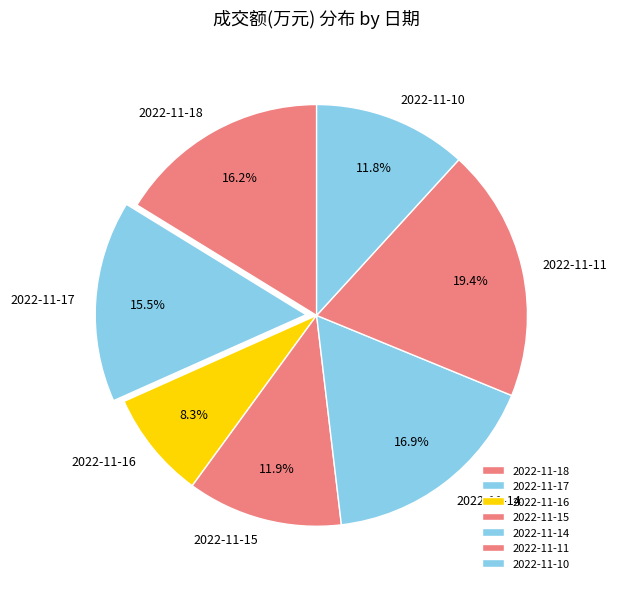

To the nearest percent, what is the difference between the largest and smallest slice percentages?

11%